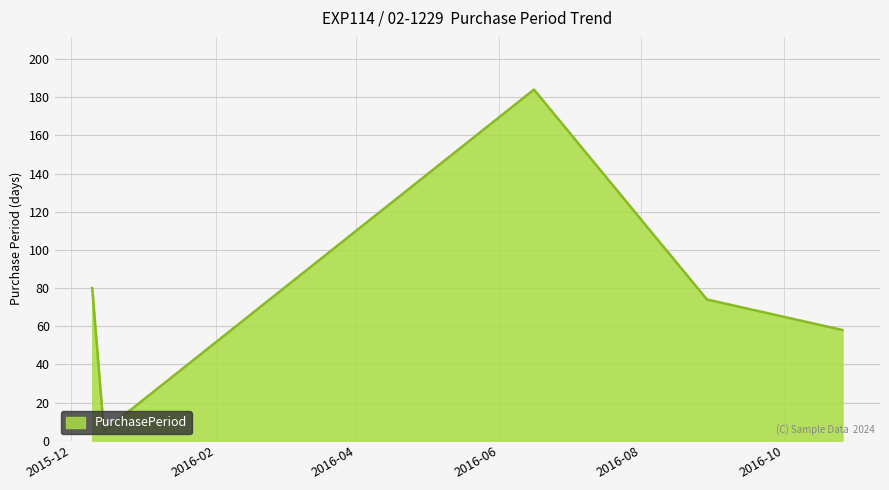

Reading left to right, extract all data points from this chart.

80	5	184	74	58